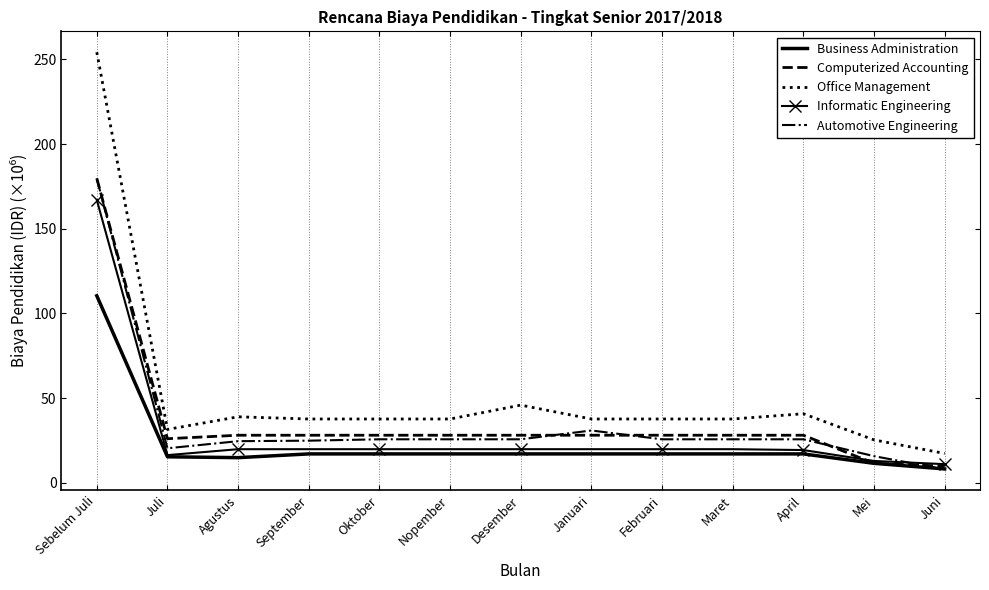

Count the number of data series in this chart.

5